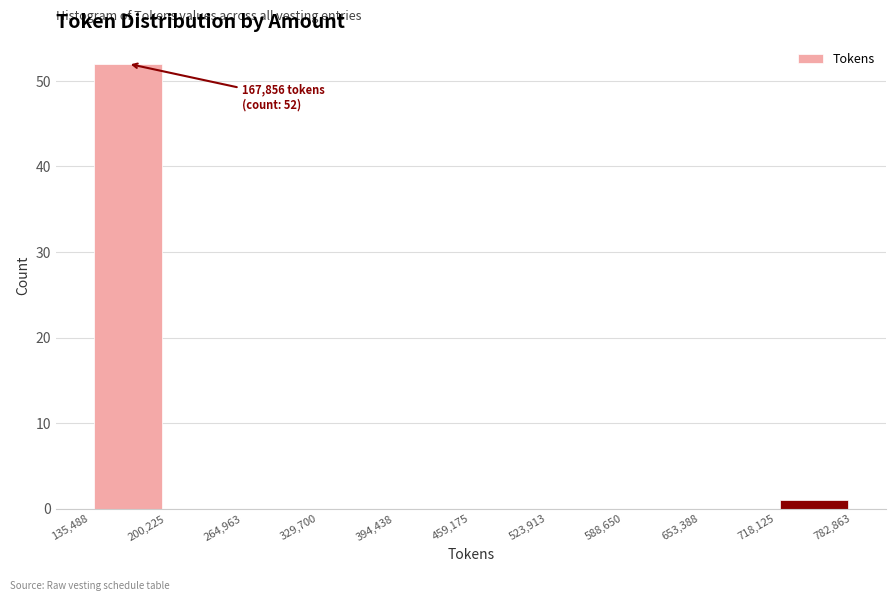

Which range on the x-axis has the tallest bar?

135,488 to 200,225